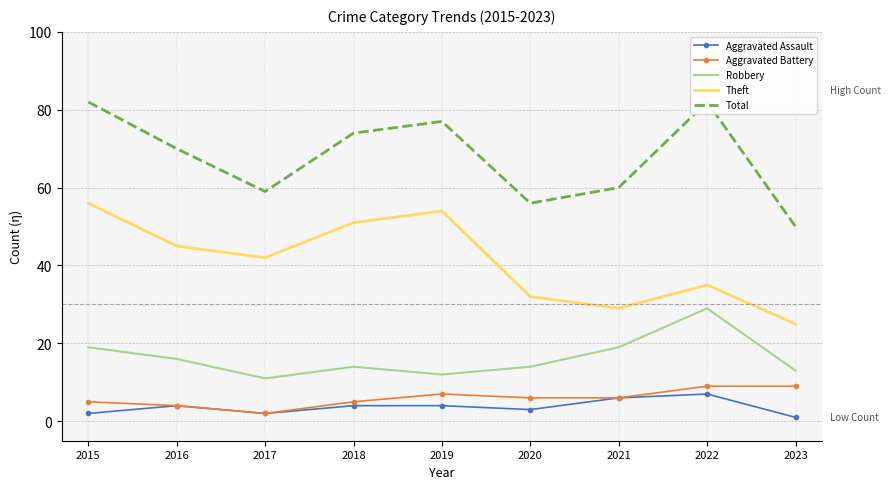

Between 2016 and 2021, which series saw the biggest shift?

Theft